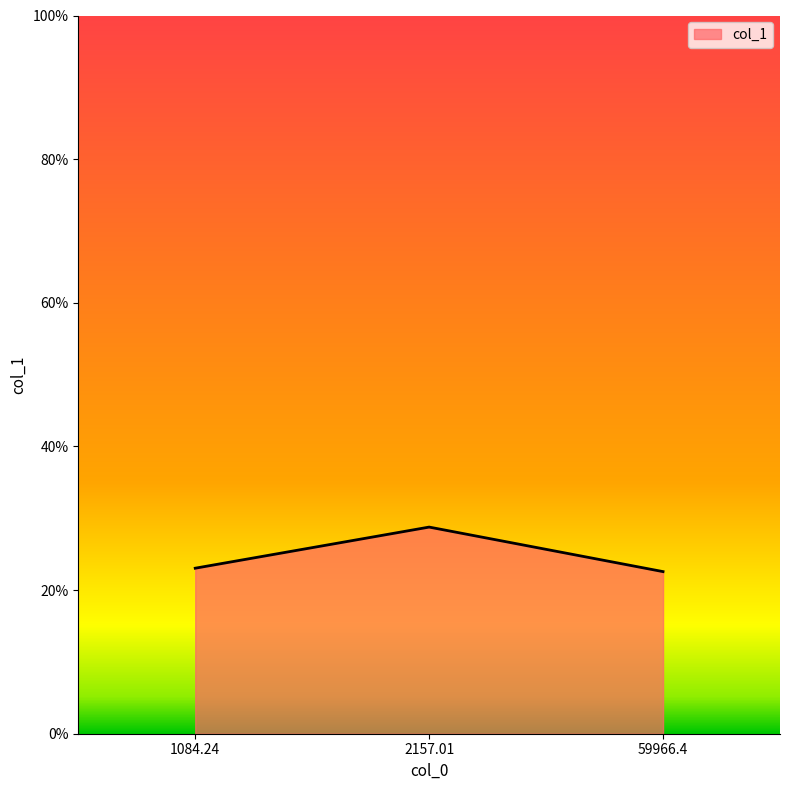

Reading left to right, what are all the values shown in this chart?

1084.24=23.0	2157.01=28.8	59966.4=22.6